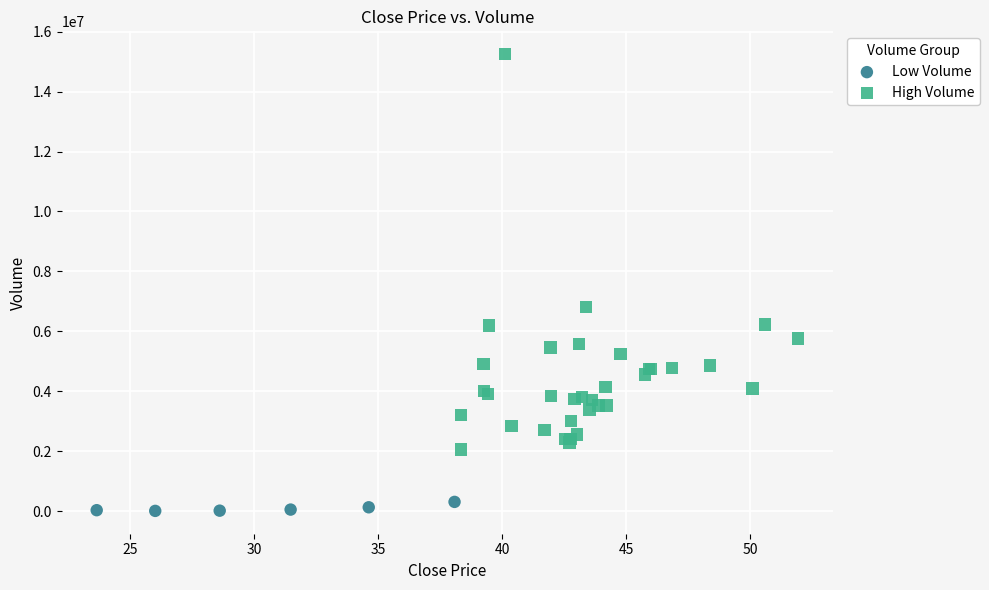

Which series has the largest Y range (max minus min)?

High Volume